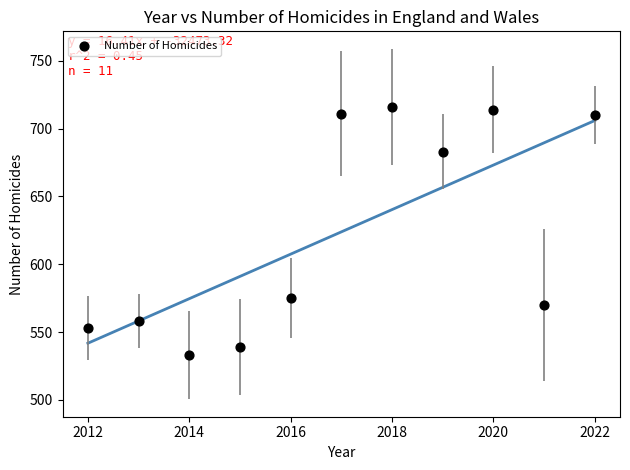

What is the range of Y values (max minus min)?

183